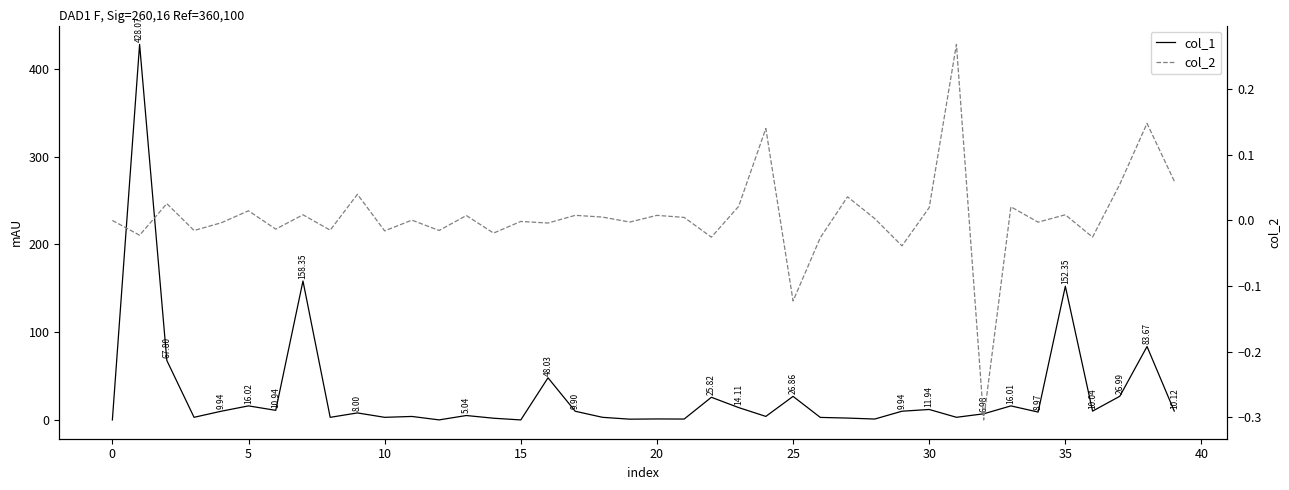

Reading left to right, list all the values displayed in this chart.

col_1: 0.0	428.1	67.8	3.0	9.9	16.0	10.9	158.4	3.0	8.0	3.0	4.0	0.1	5.0	2.0	0.0	48.0	9.9	3.0	0.9	1.1	1.0	25.8	14.1	4.0	26.9	2.9	2.1	1.0	9.9	11.9	3.0	7.0	16.0	9.0	152.4	10.0	27.0	83.7	10.1
col_2: 0.0	-0.0	0.0	-0.0	-0.0	0.0	-0.0	0.0	-0.0	0.0	-0.0	0.0	-0.0	0.0	-0.0	-0.0	-0.0	0.0	0.0	-0.0	0.0	0.0	-0.0	0.0	0.1	-0.1	-0.0	0.0	0.0	-0.0	0.0	0.3	-0.3	0.0	-0.0	0.0	-0.0	0.1	0.1	0.1